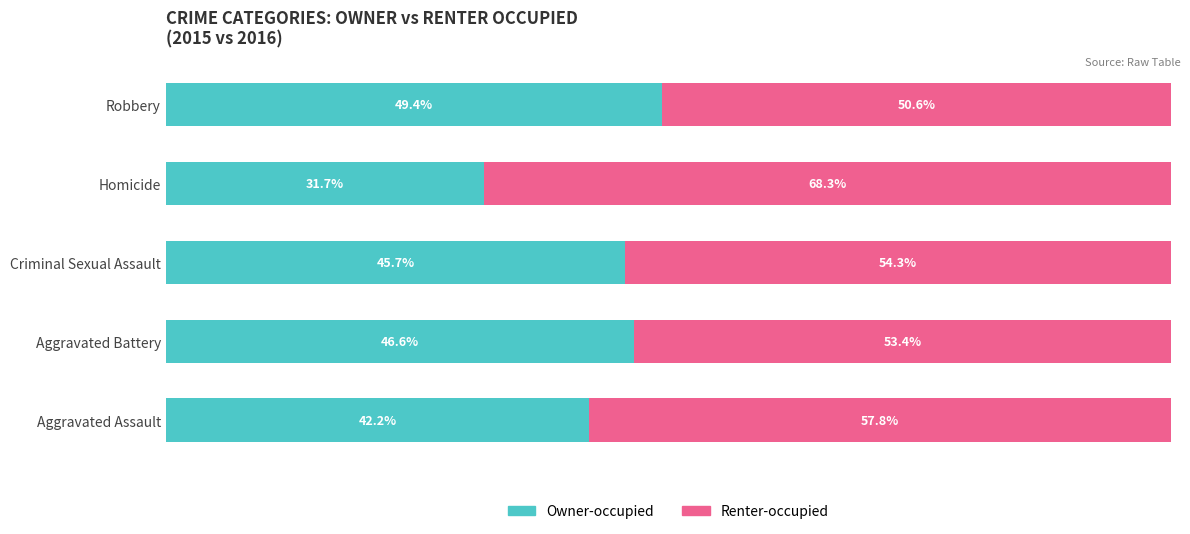

Which category has the highest value in the Owner-occupied series?

Robbery